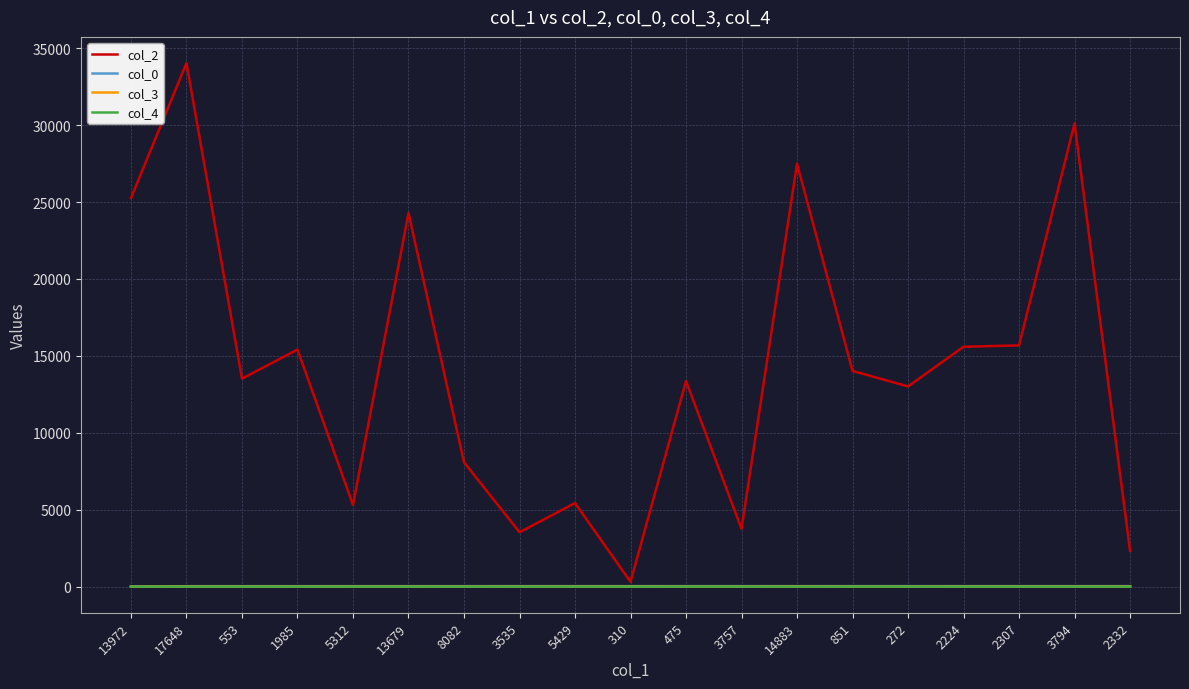

What is the spread (max minus min) of values at 13679?

24283